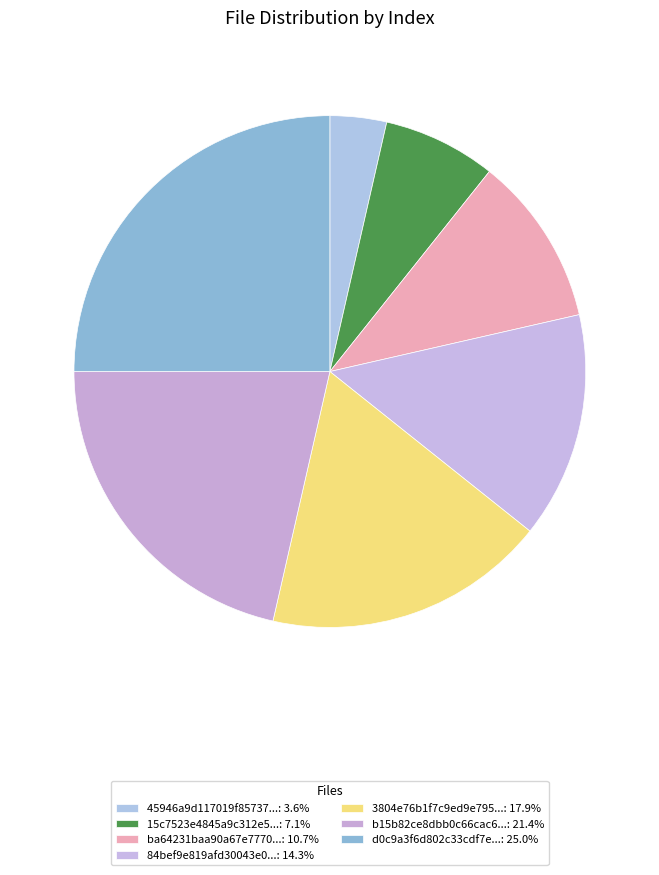

How many slices are in this pie chart?

7